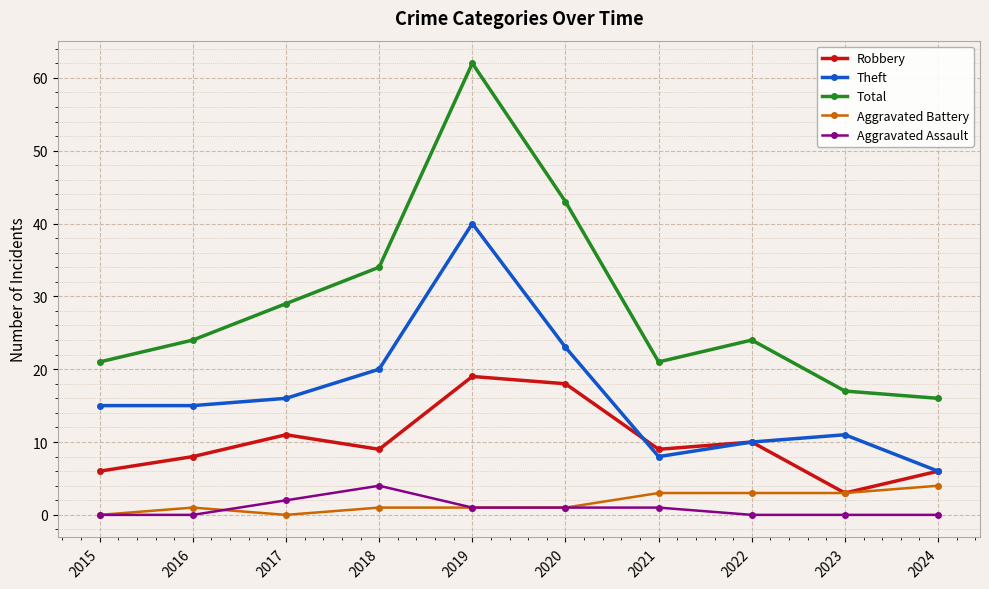

At 2017, list the series in order from smallest to largest.

Aggravated Battery, Aggravated Assault, Robbery, Theft, Total